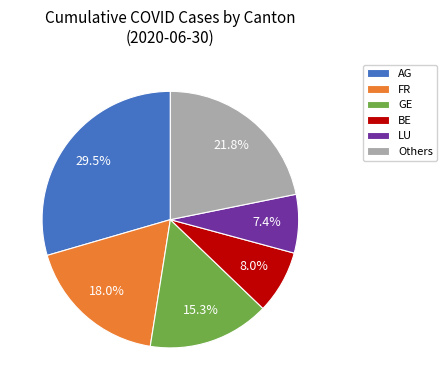

How much of the chart is everything except FR?

82.0%